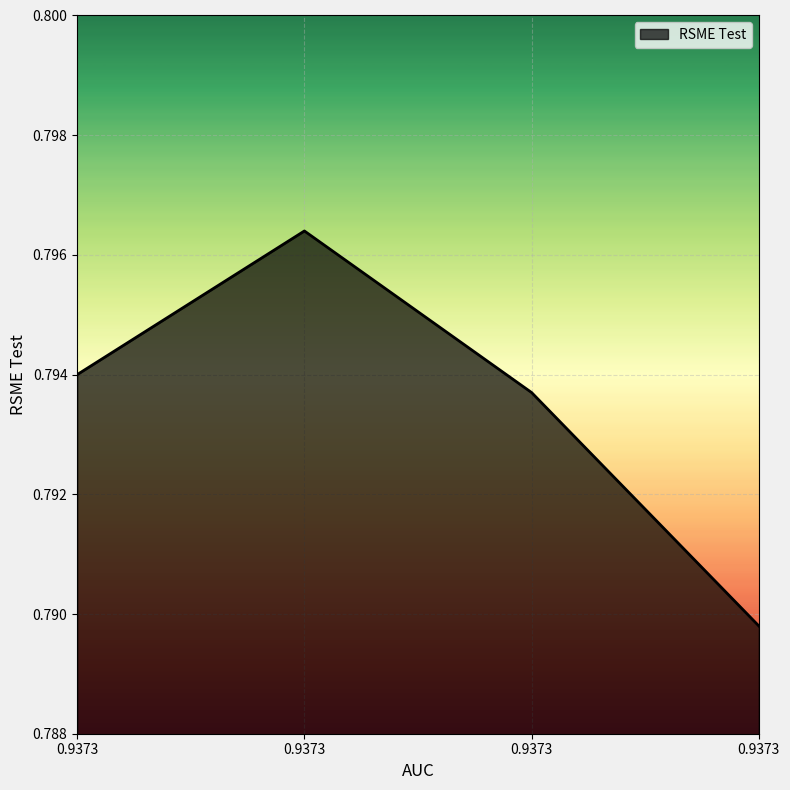

Is it true that the value at 0.9373 is 0.8?

True